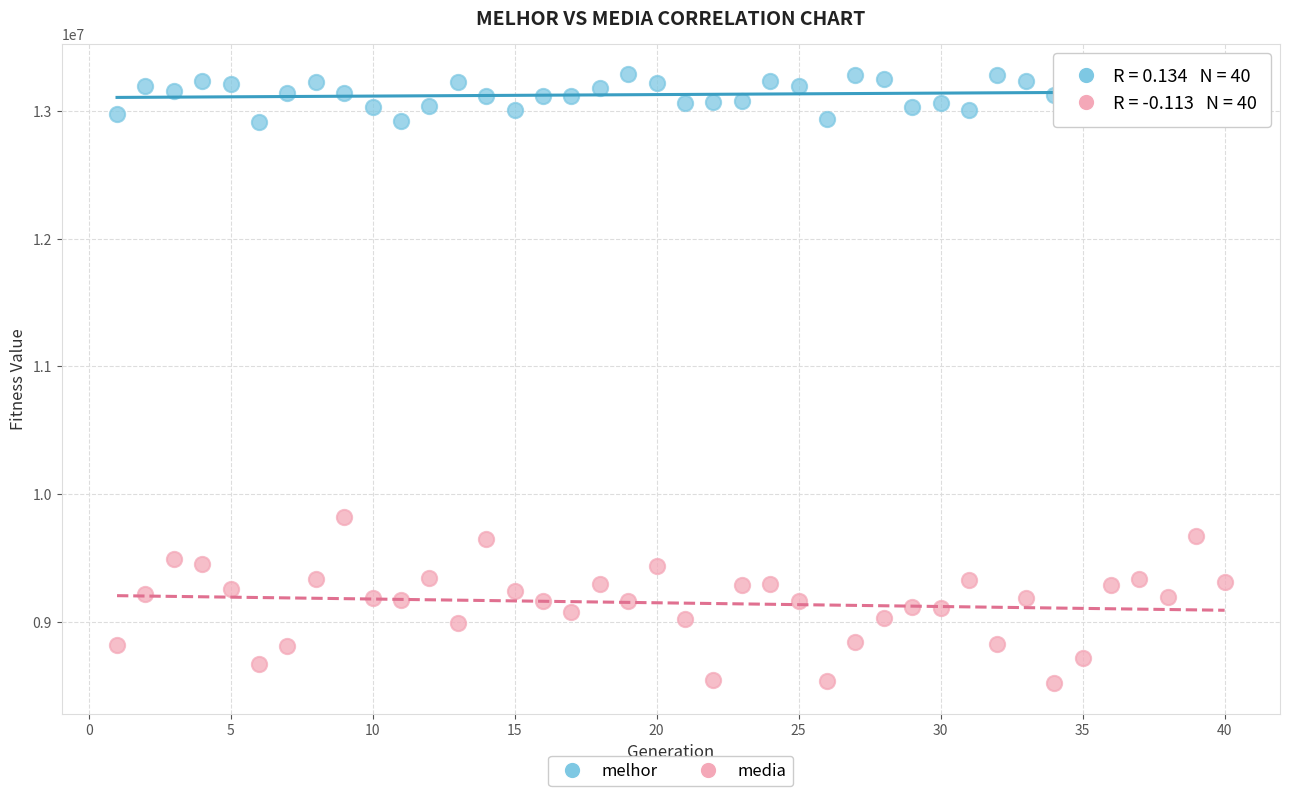

Which series has the widest spread of Y values?

media